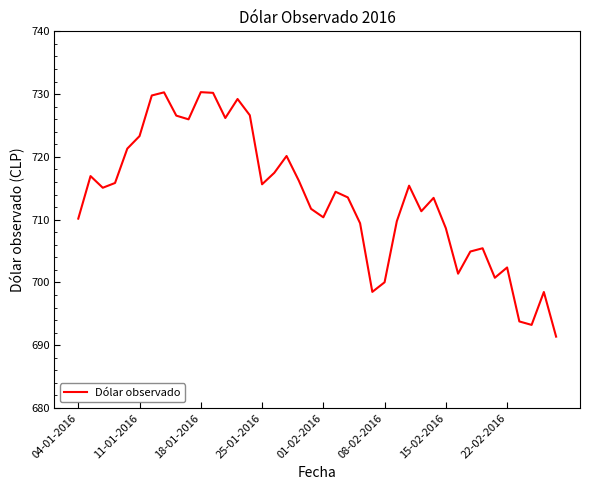

What is the minimum value shown in the chart?

691.4